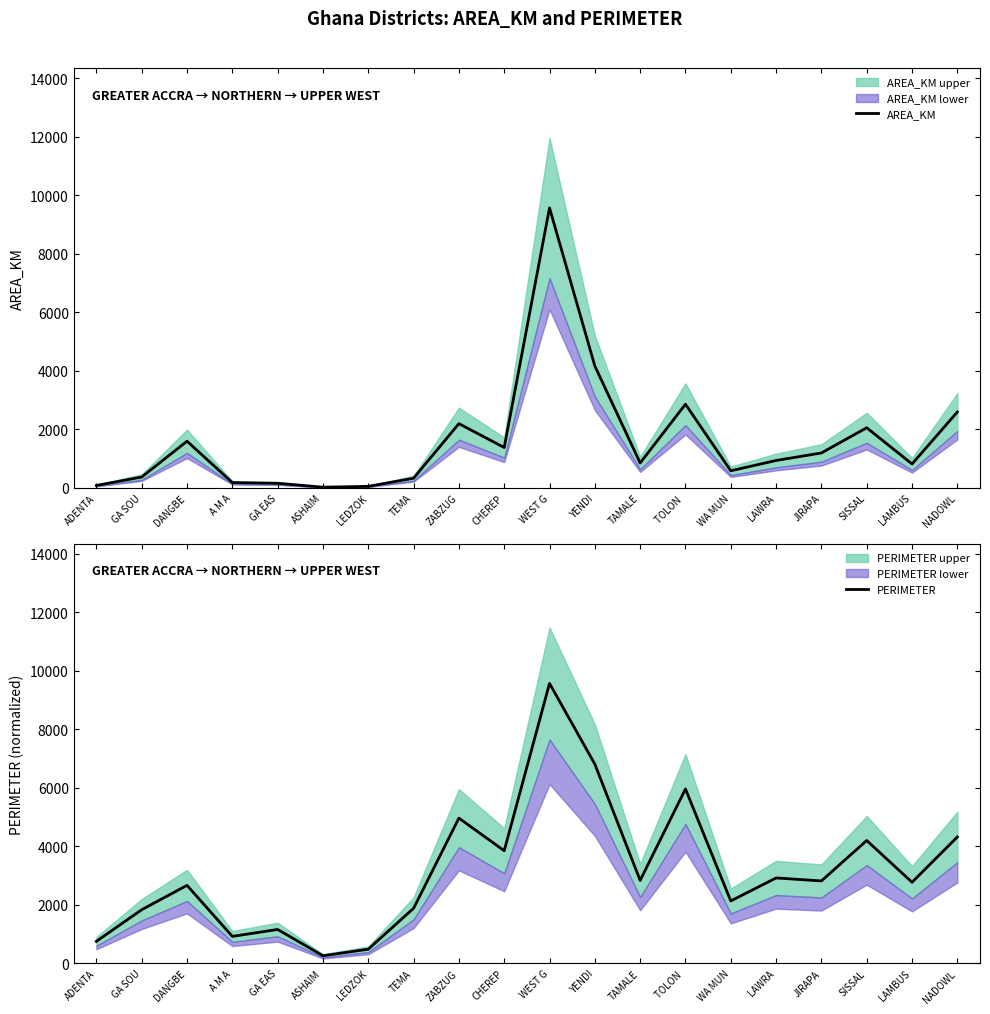

True or false: AREA_KM has more than 1 points higher than both neighbors.

True